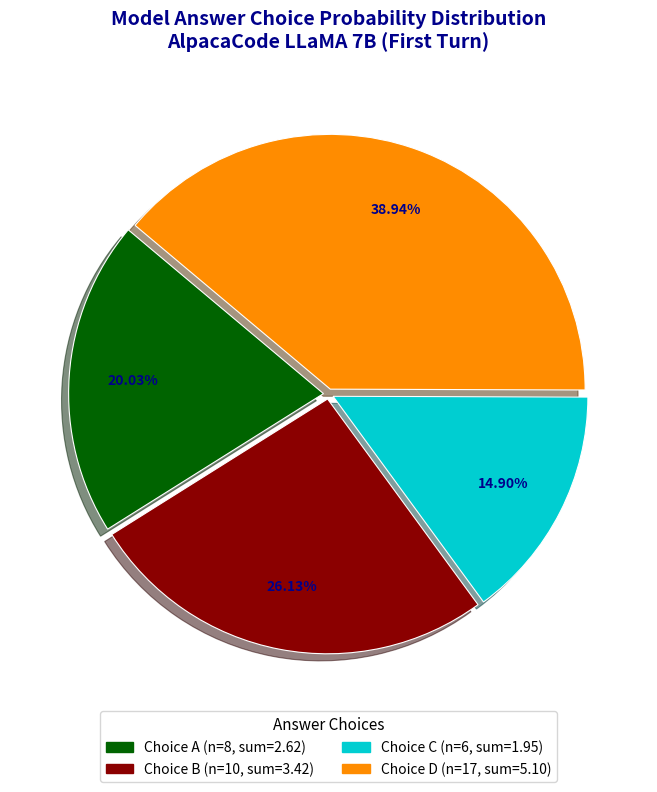

To the nearest percent, what is the difference between the largest and smallest slice percentages?

24%